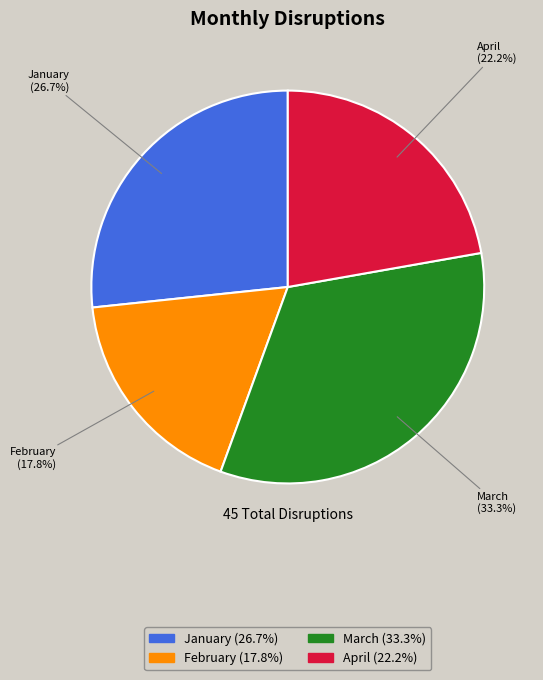

Which has a higher value, February or April?

April